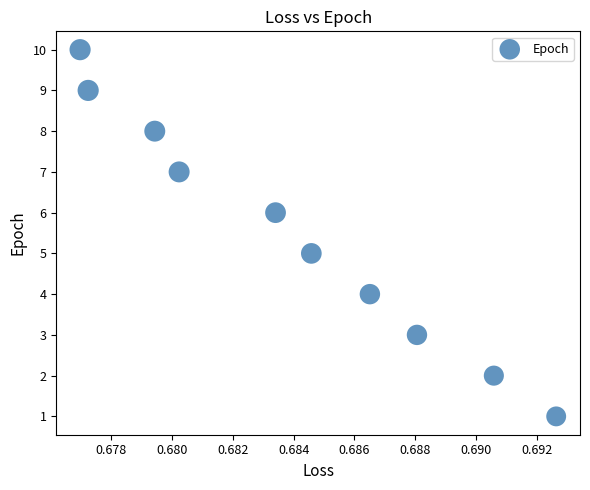

What is the average Y value?

6